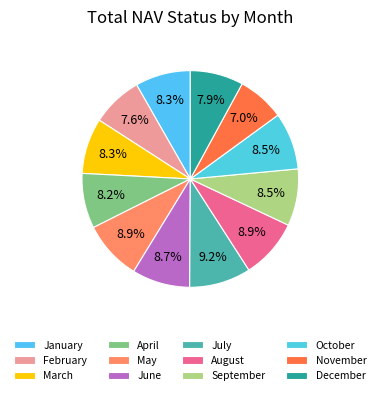

To the nearest percent, what portion does September represent?

9%